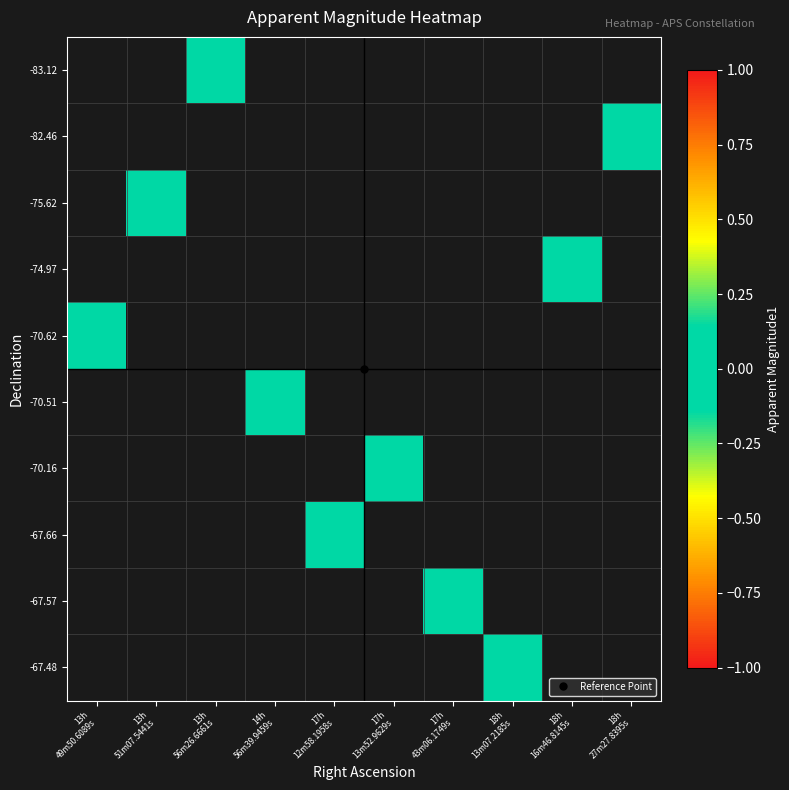

Rank the series by their average value, from lowest to highest.

-83.12, -82.46, -75.62, -74.97, -70.62, -70.51, -70.16, -67.66, -67.57, -67.48